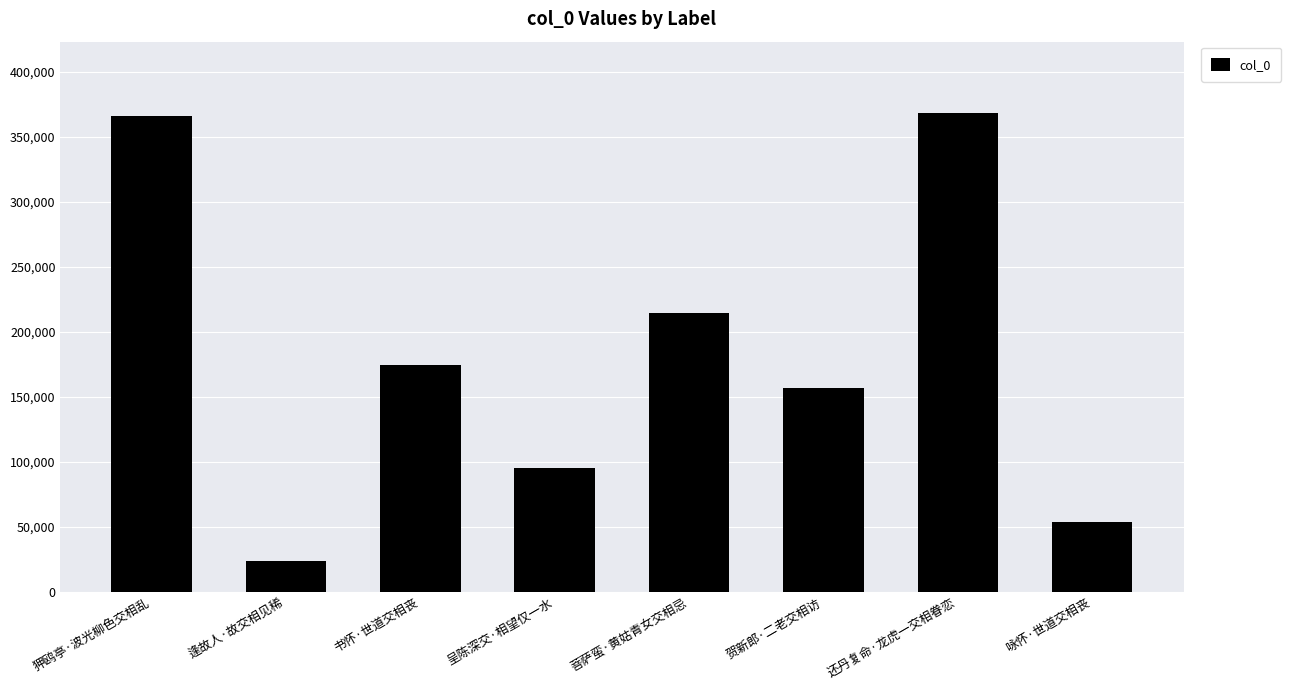

What is the change in value from 菩萨蛮·黄姑青女交相忌 to 贺新郎·二老交相访?

-58288